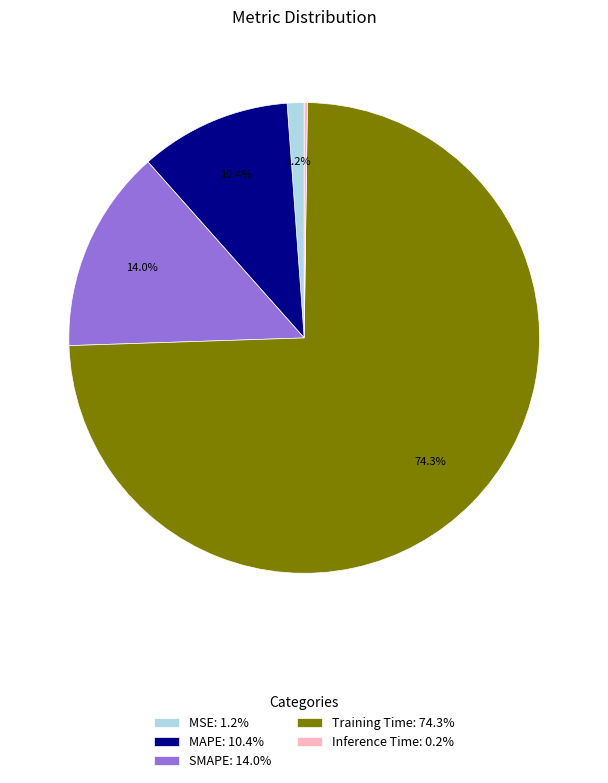

True or false: MSE accounts for 7% of the total.

False